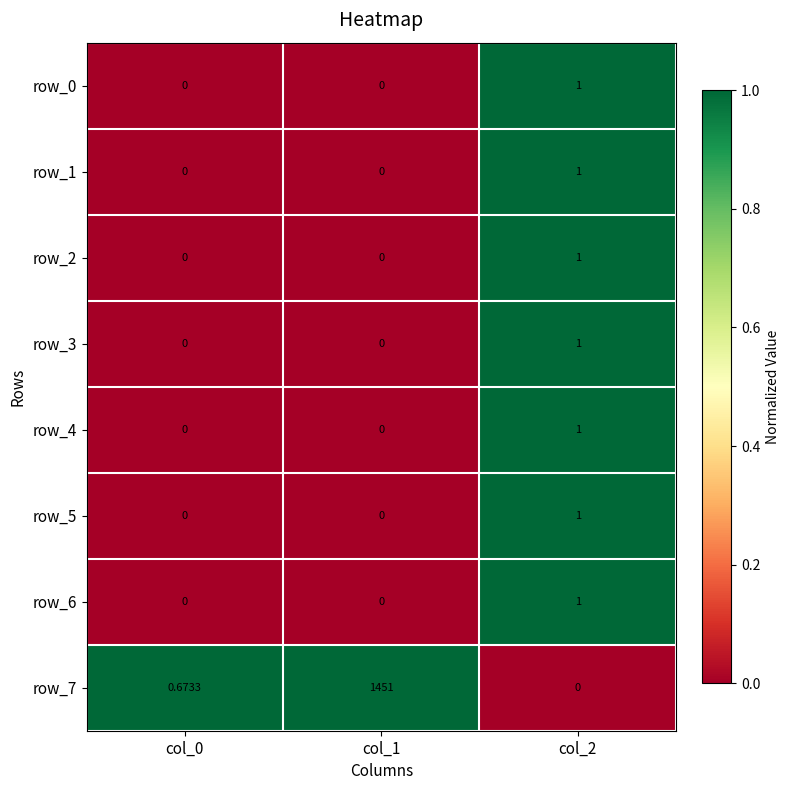

What is the sum of all row_3 values?

1.0